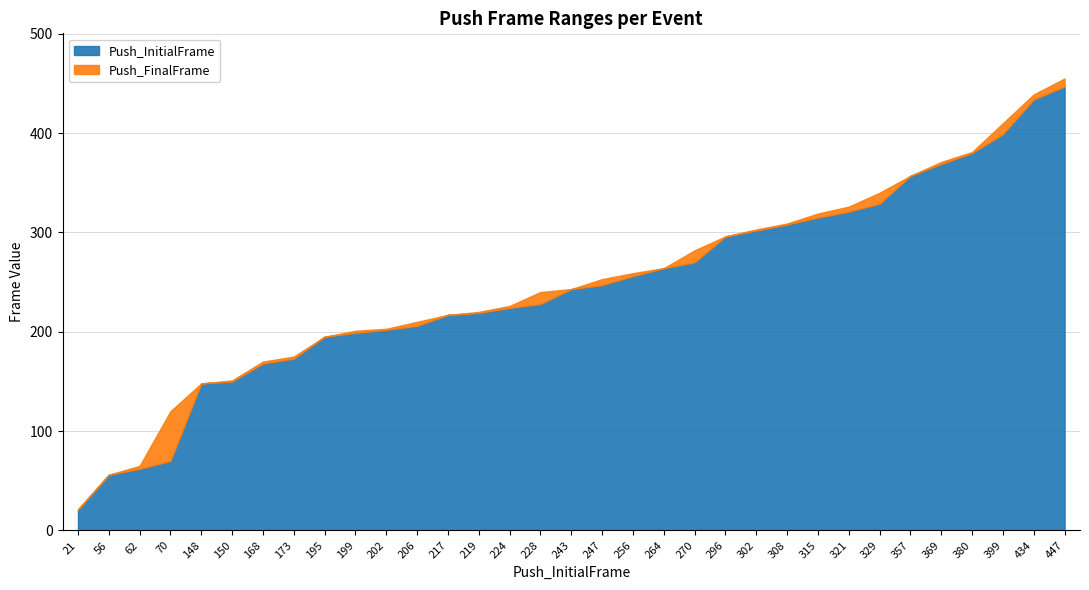

List the series in order of their peak value, lowest first.

Push_InitialFrame, Push_FinalFrame